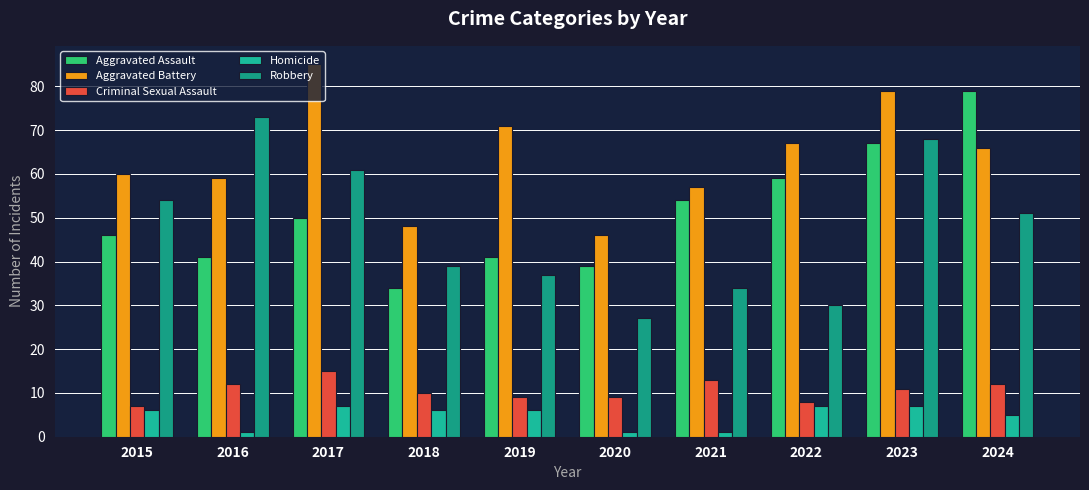

Which series has the largest range (max minus min)?

Robbery